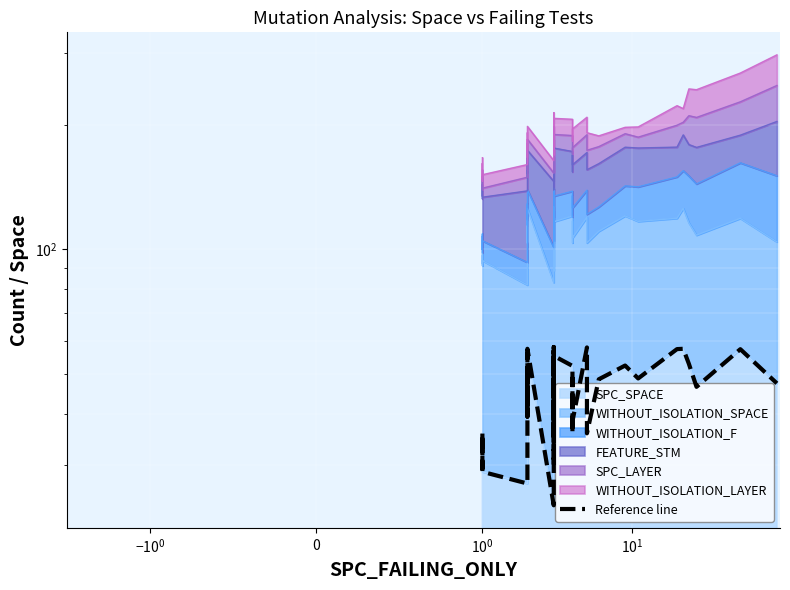

What is the difference between the second highest and second lowest values?

30.8